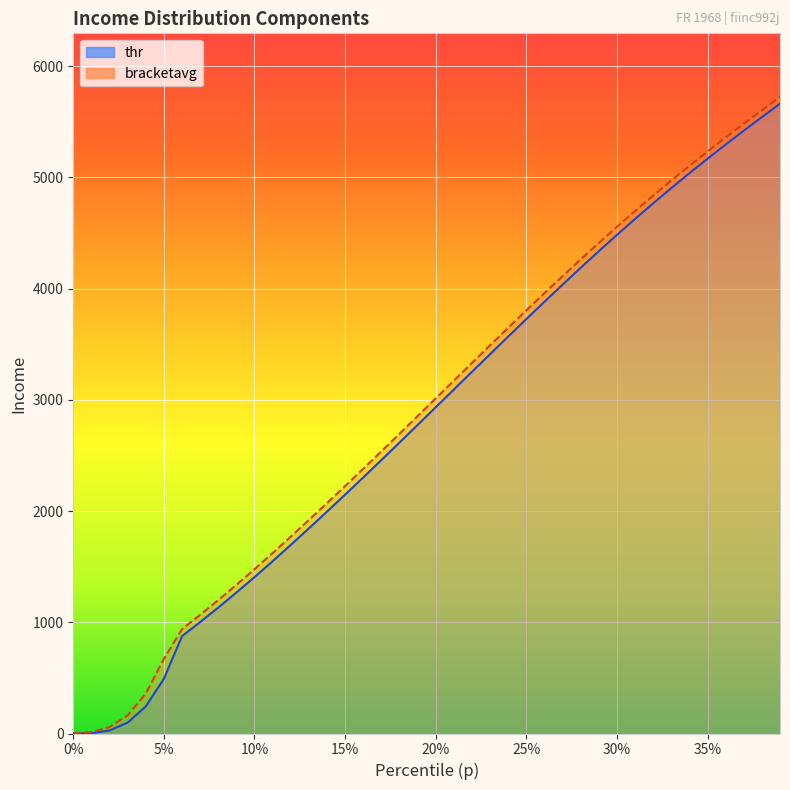

How many lines are shown in the chart?

2